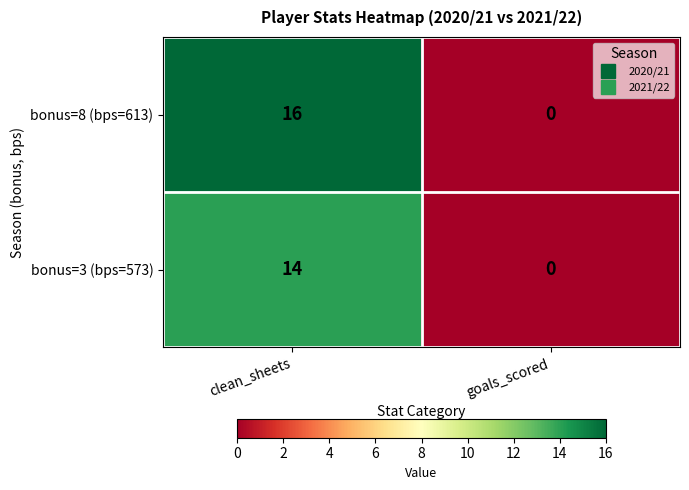

Is it true that bonus=8 (bps=613) equals 0 at goals_scored?

True